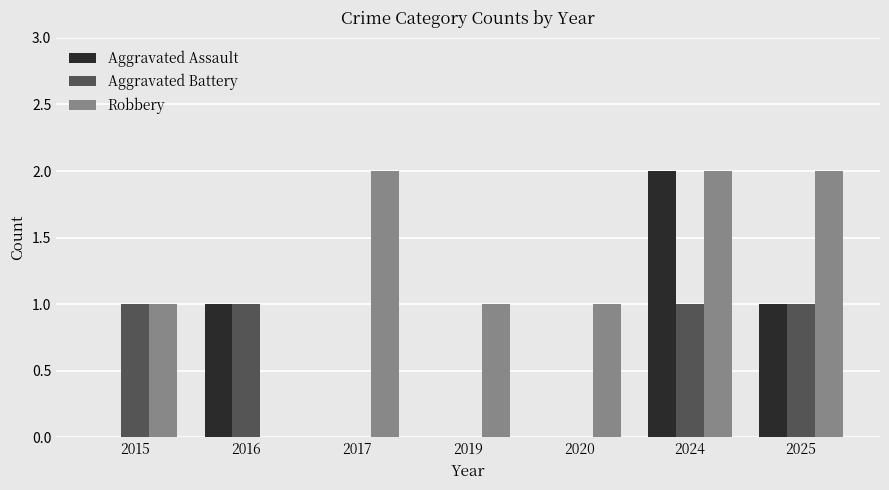

True or false: Aggravated Battery has a value of 1 at 2024.

True